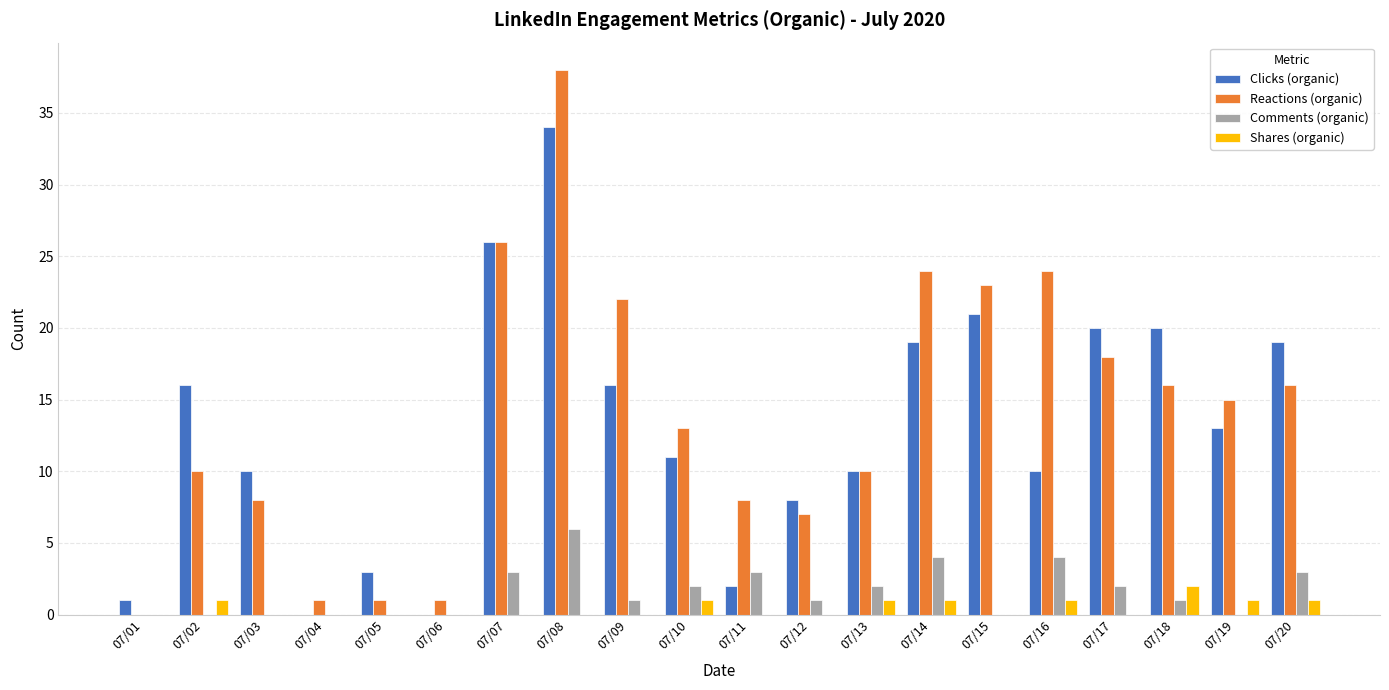

Which series changed the most between 07/15 and 07/16?

Clicks (organic)